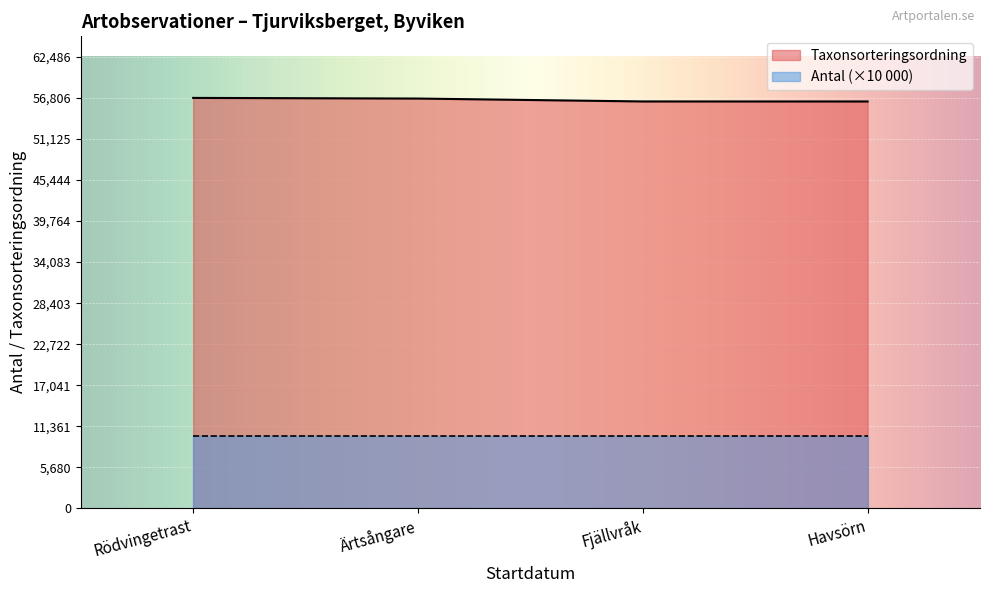

What is the difference between the maximum and minimum values?

495